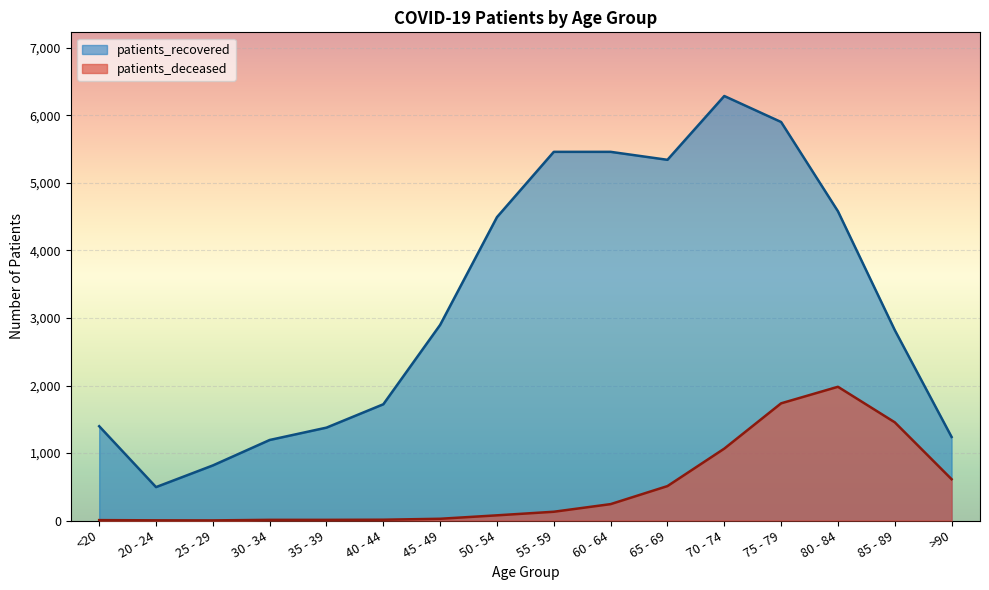

How many data points in patients_recovered are above 2898?

7